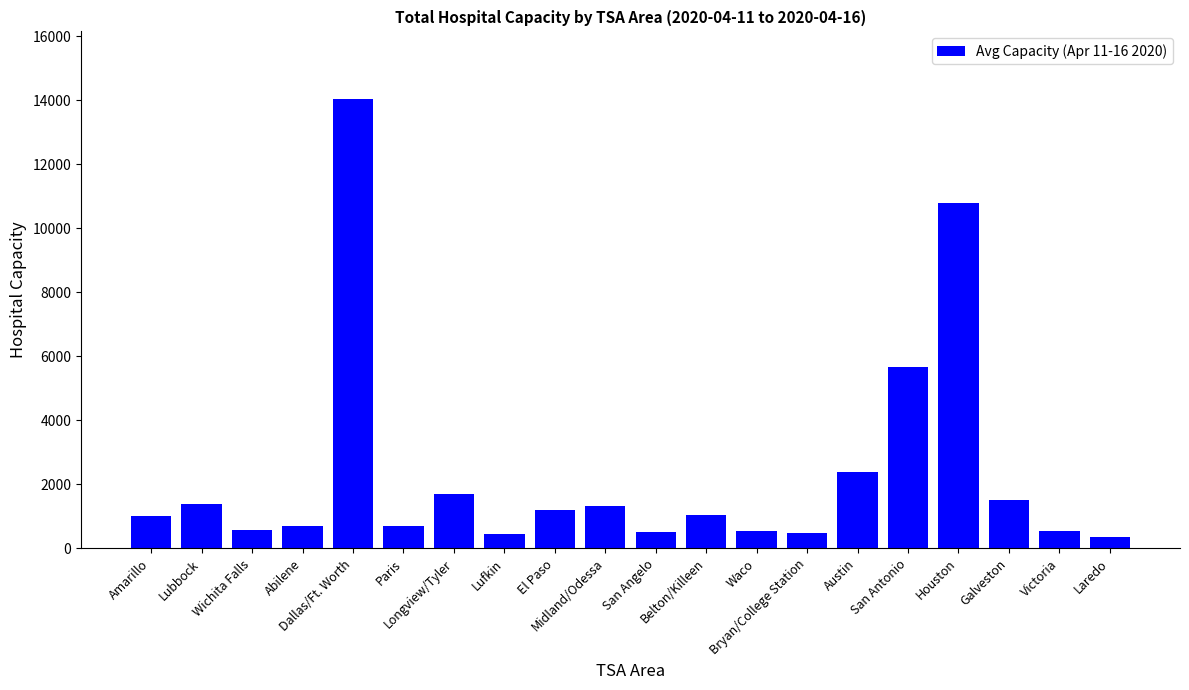

The value at Dallas/Ft. Worth is 14045.2. True or false?

True